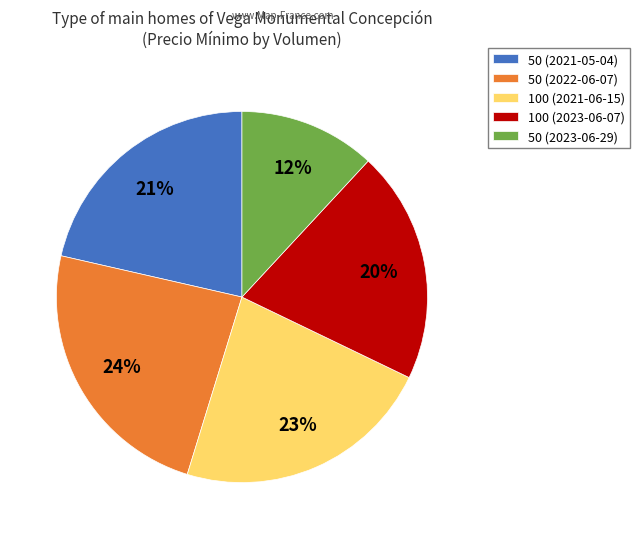

To the nearest percent, what is the combined percentage of 100 (2023-06-07) and 100 (2021-06-15)?

43%